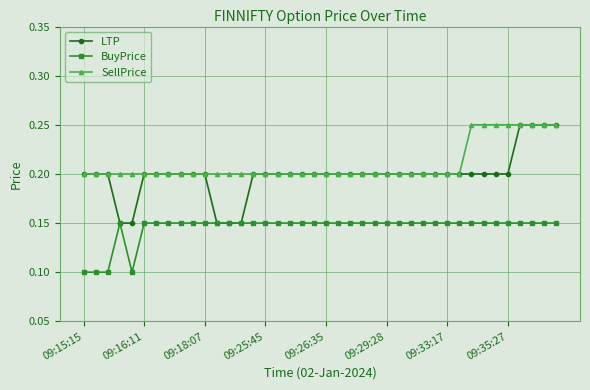

How many BuyPrice values are between 0 and 1?

40